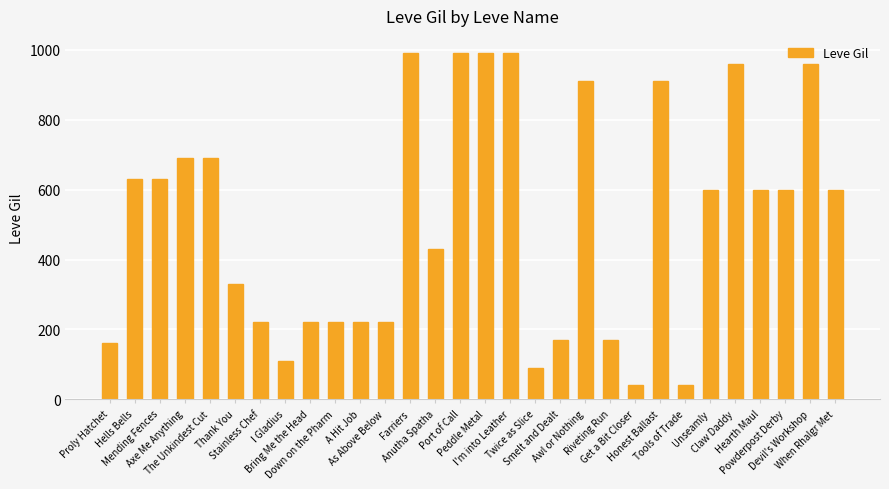

What position from the right is Thank You?

25